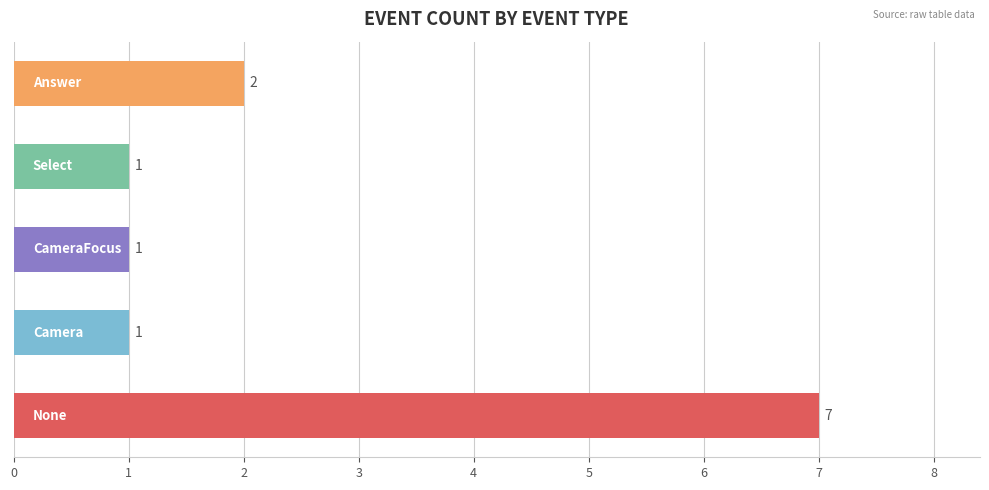

What is the difference between the maximum and minimum values?

6